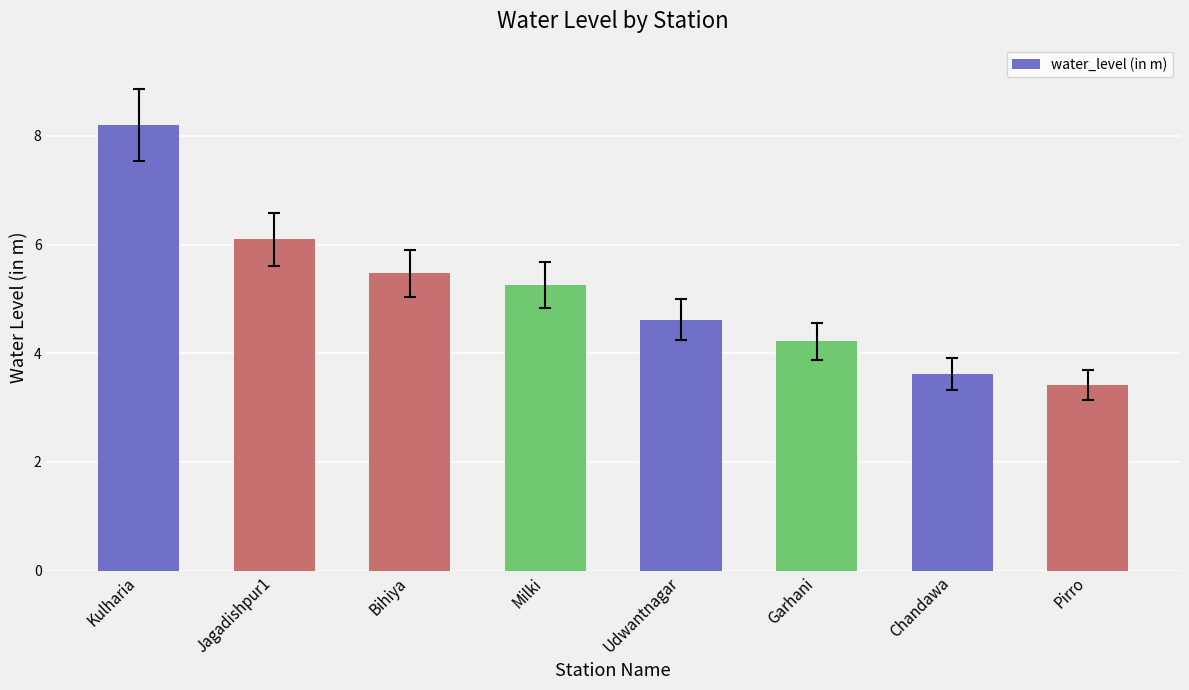

Between Kulharia and Pirro, which is larger?

Kulharia